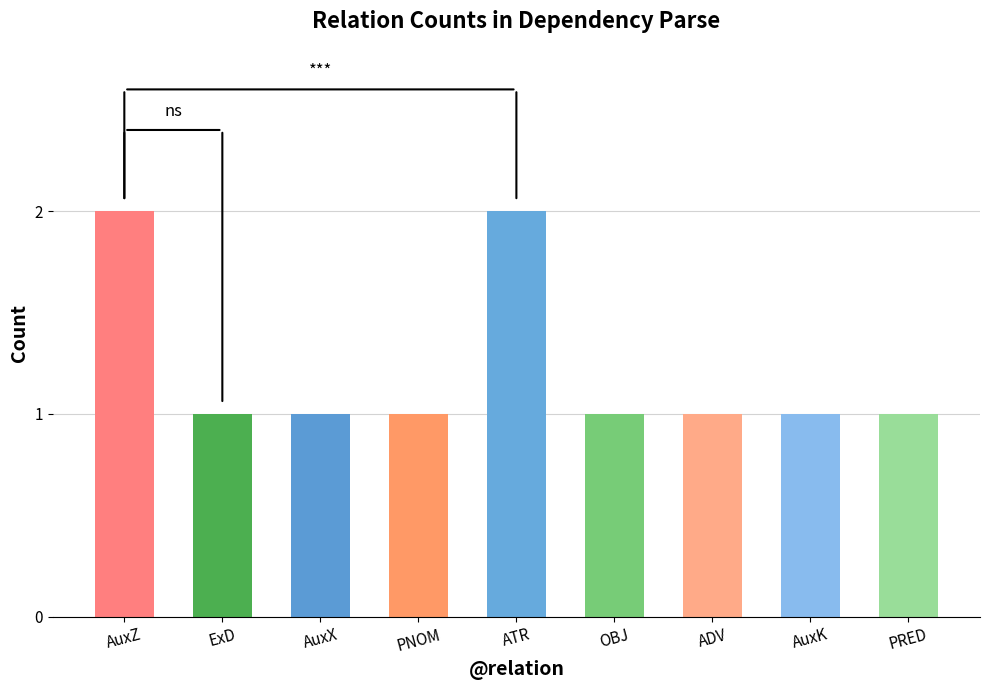

Count the values in the range 1 to 2.

9